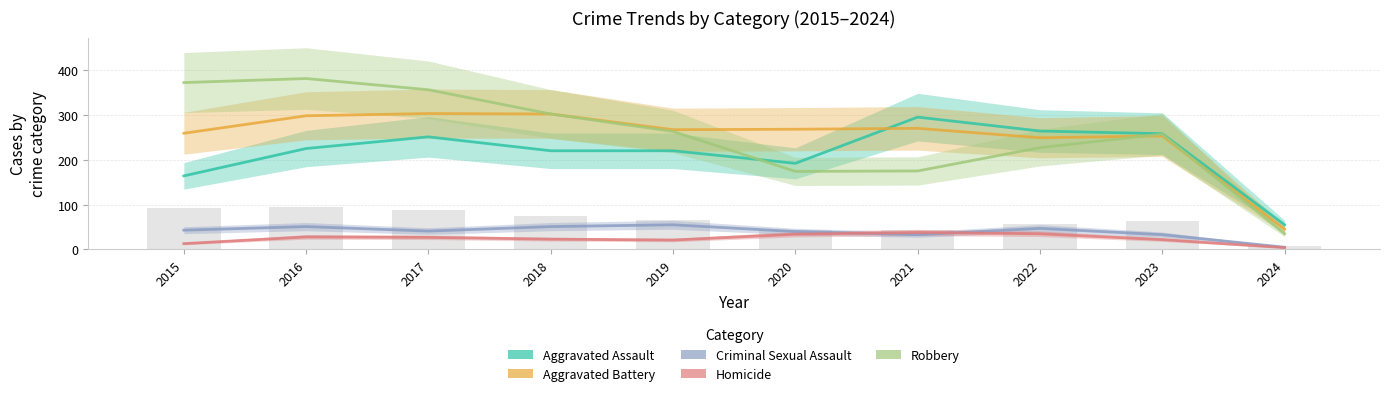

Which series has the largest range (max minus min)?

Robbery